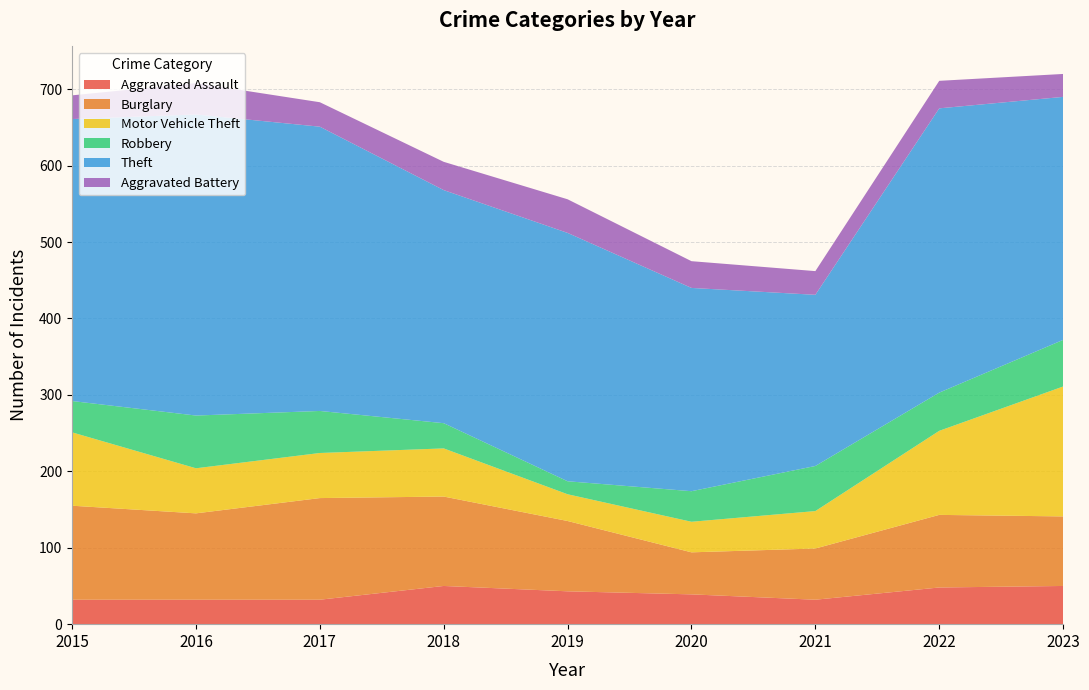

Reading right to left, transcribe all the data shown in this chart.

Aggravated Assault: 50	48	32	39	43	50	32	32	32
Burglary: 91	95	67	55	92	117	133	113	123
Motor Vehicle Theft: 170	110	49	40	35	63	59	59	96
Robbery: 61	50	59	40	17	33	55	69	41
Theft: 318	372	224	266	325	305	372	394	369
Aggravated Battery: 30	36	31	35	44	37	32	41	31